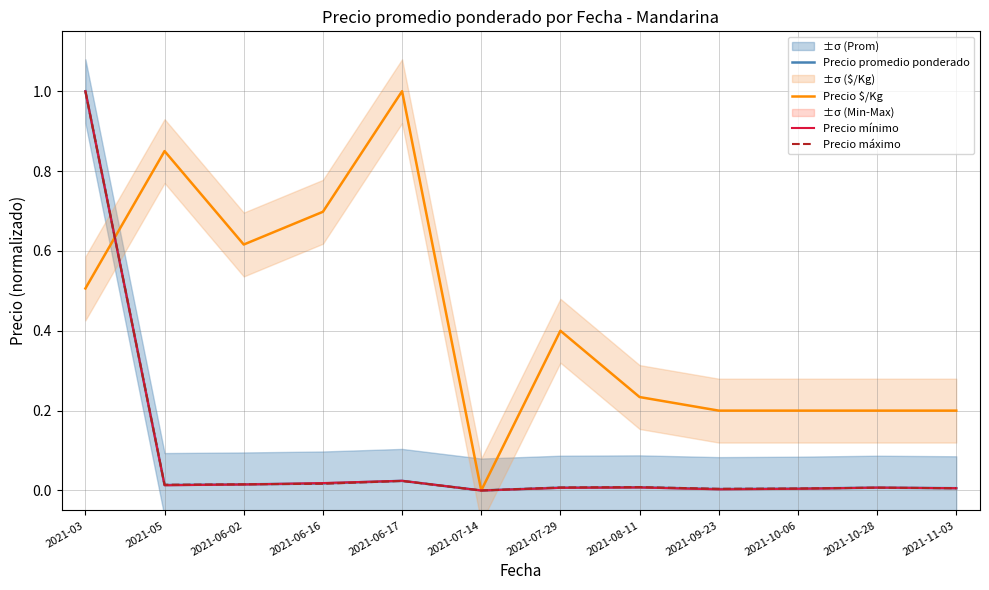

Rank the series by their maximum value, from lowest to highest.

Precio promedio ponderado, Precio $/Kg, Precio mínimo, Precio máximo